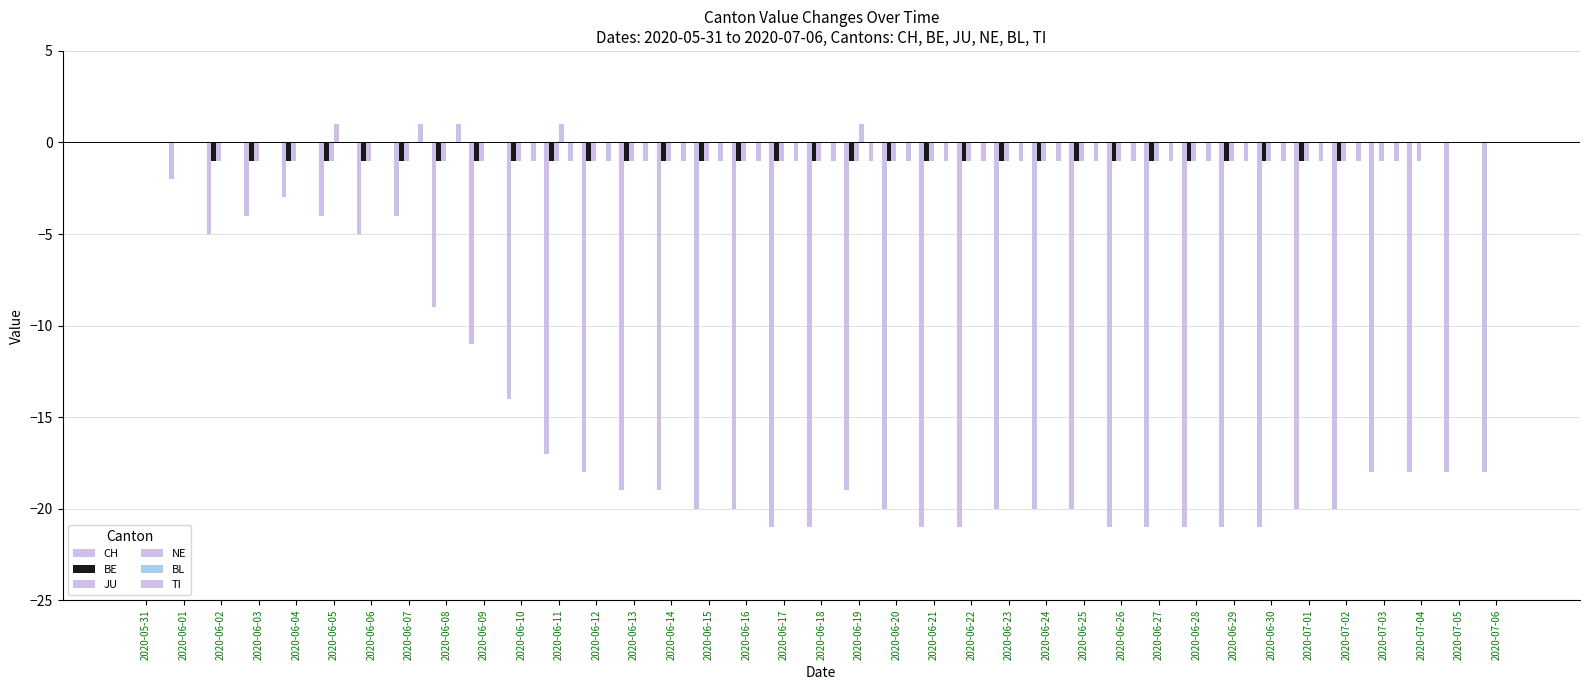

The BE series shows -1 at 2020-06-20. True or false?

True